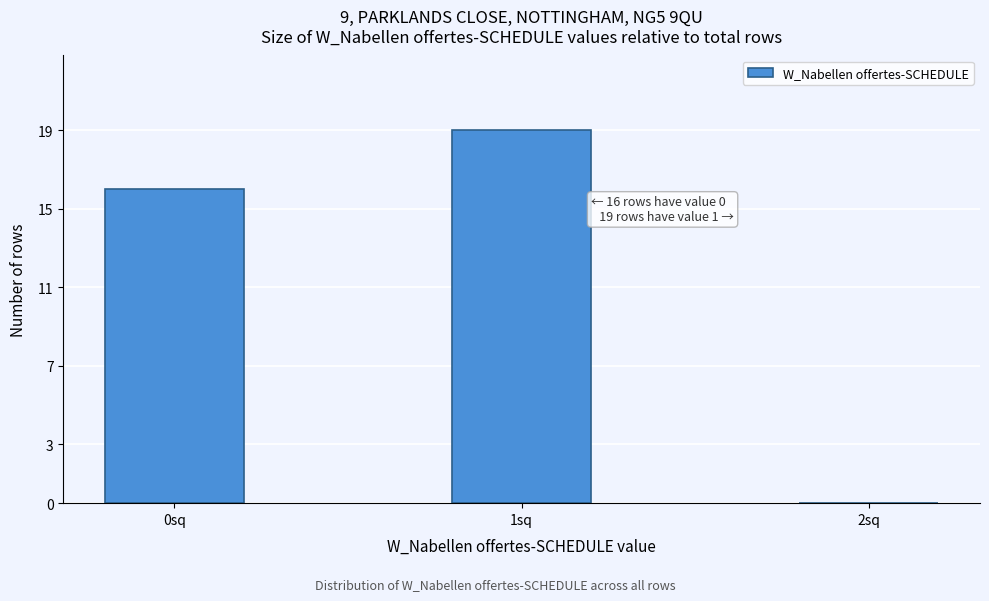

Reading left to right, what are all the values shown in this chart?

0sq=16	1sq=19	2sq=0